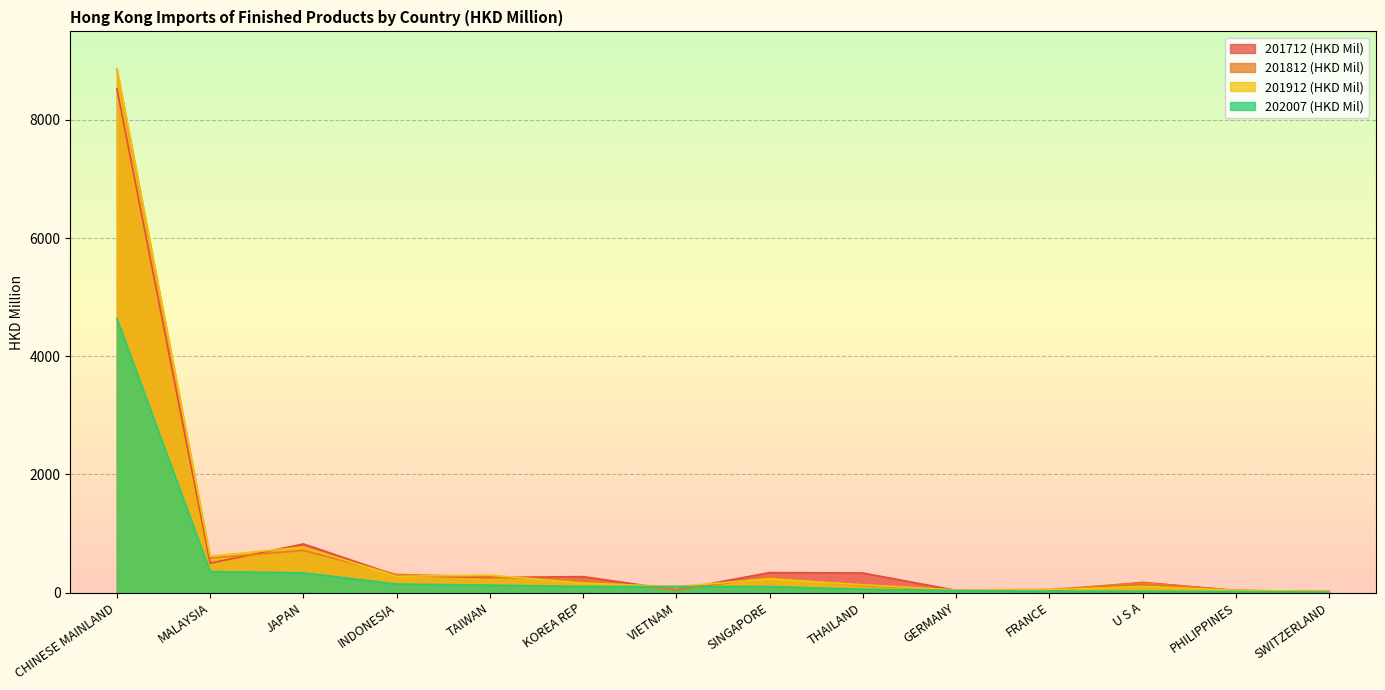

What is the difference between the second highest and minimum values in the 201712 (HKD Mil) series?

804.3